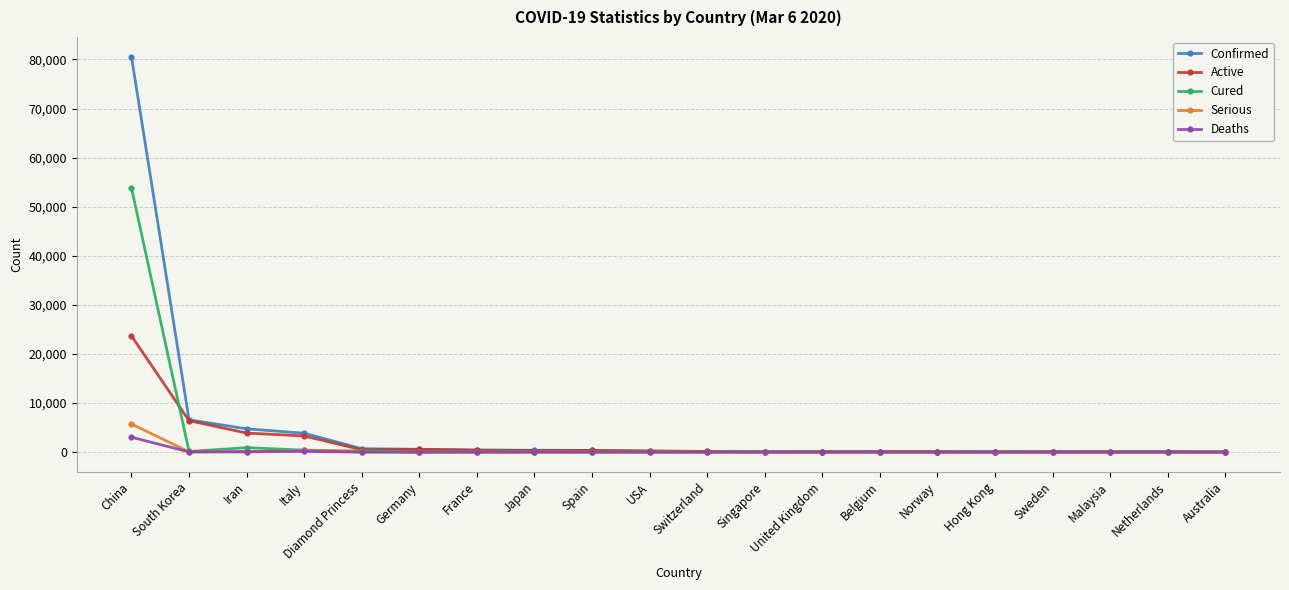

True or false: Active has more than 1 interior local peaks.

True